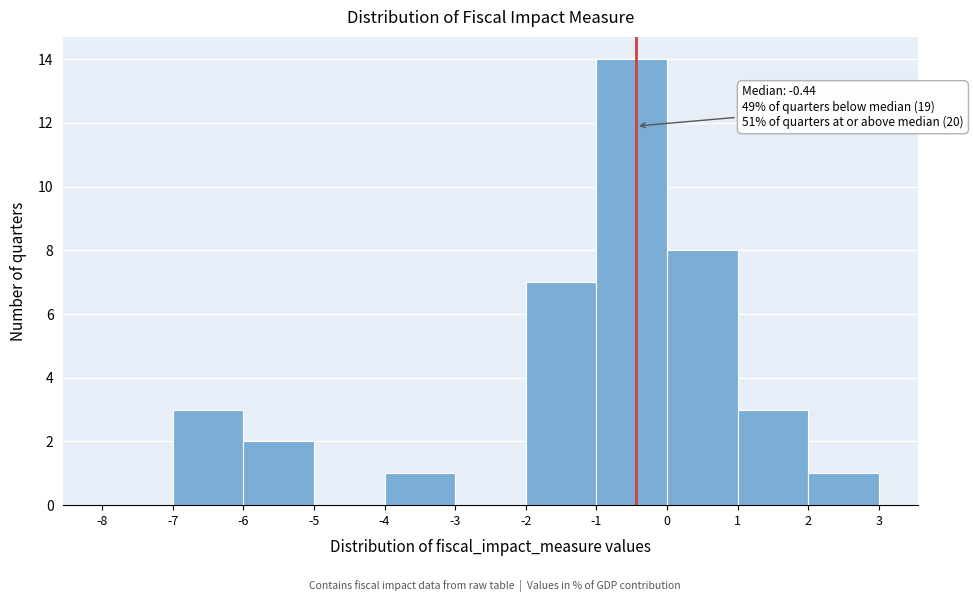

Which range on the x-axis has the tallest bar?

-1 to 0